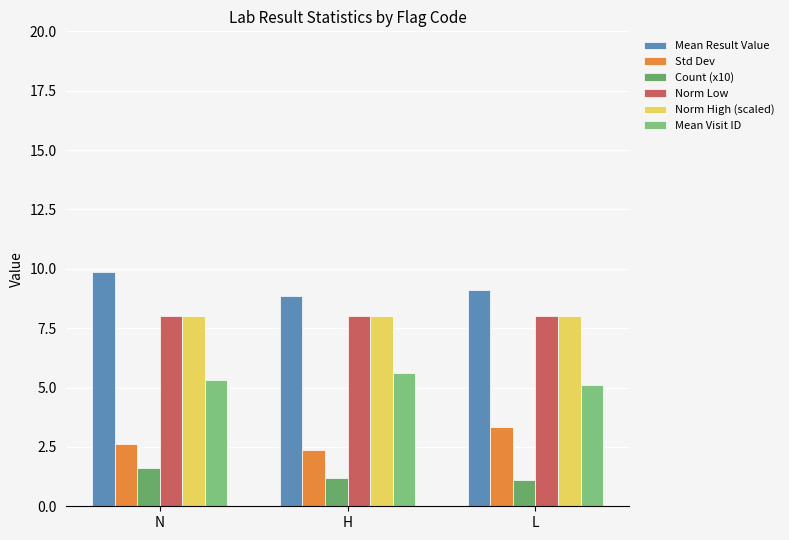

Reading left to right, transcribe all the data shown in this chart.

Mean Result Value: N=9.9	H=8.8	L=9.1
Std Dev: N=2.6	H=2.4	L=3.4
Count (x10): N=1.6	H=1.2	L=1.1
Norm Low: N=8.0	H=8.0	L=8.0
Norm High (scaled): N=8.0	H=8.0	L=8.0
Mean Visit ID: N=5.3	H=5.6	L=5.1